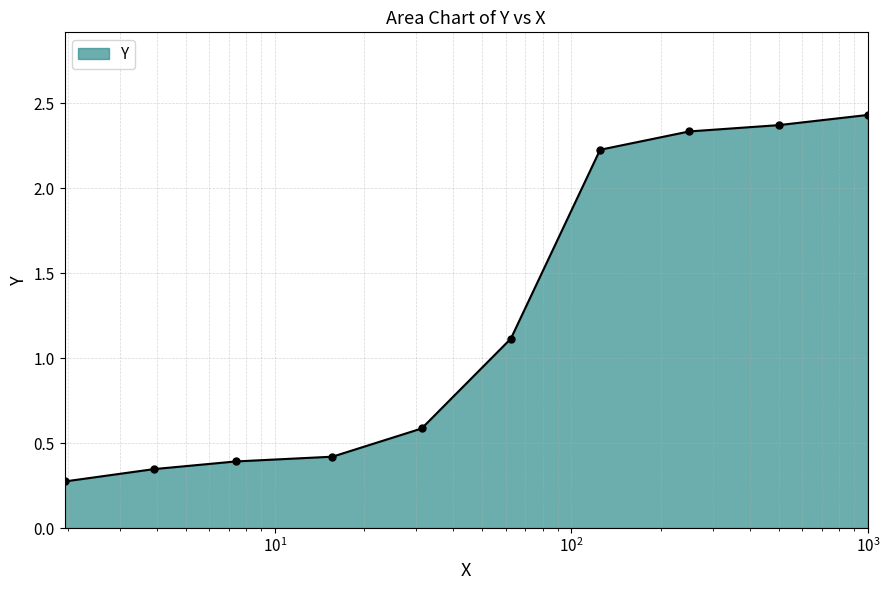

What is the sum of all values?

12.5